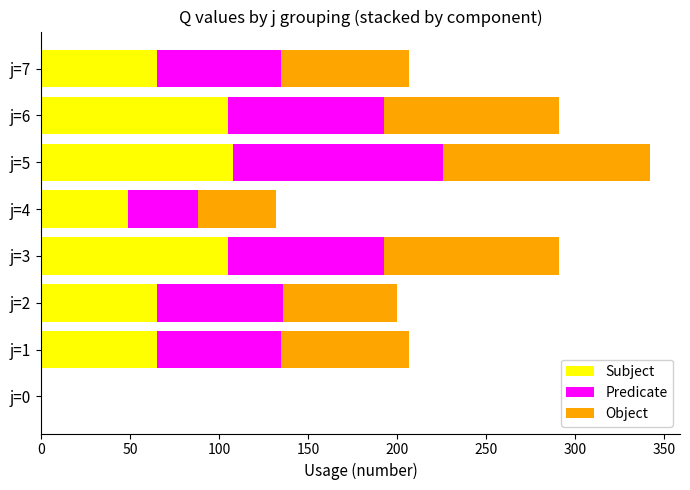

At which category is the sum across all series the highest?

j=5